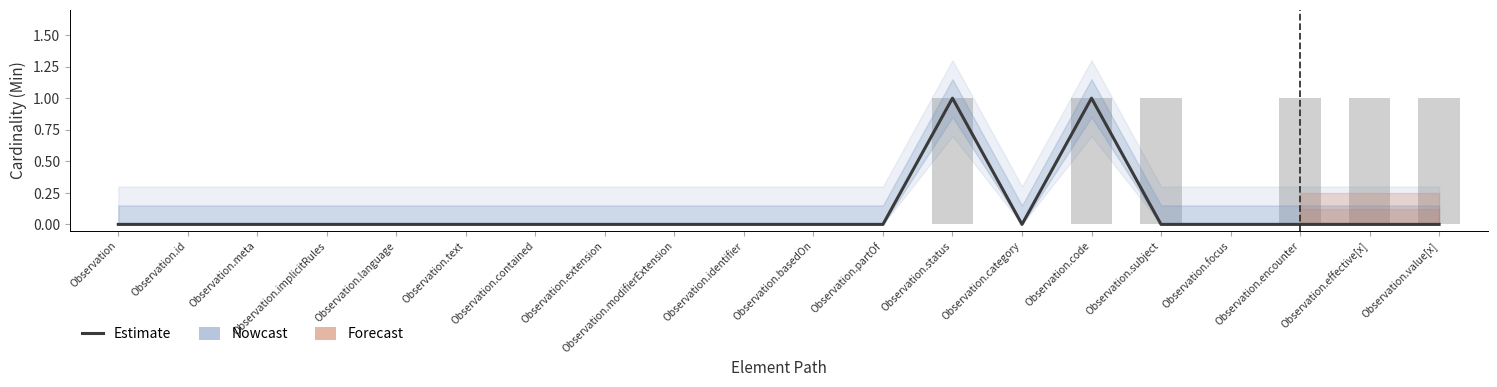

What is the maximum value shown in the chart?

1